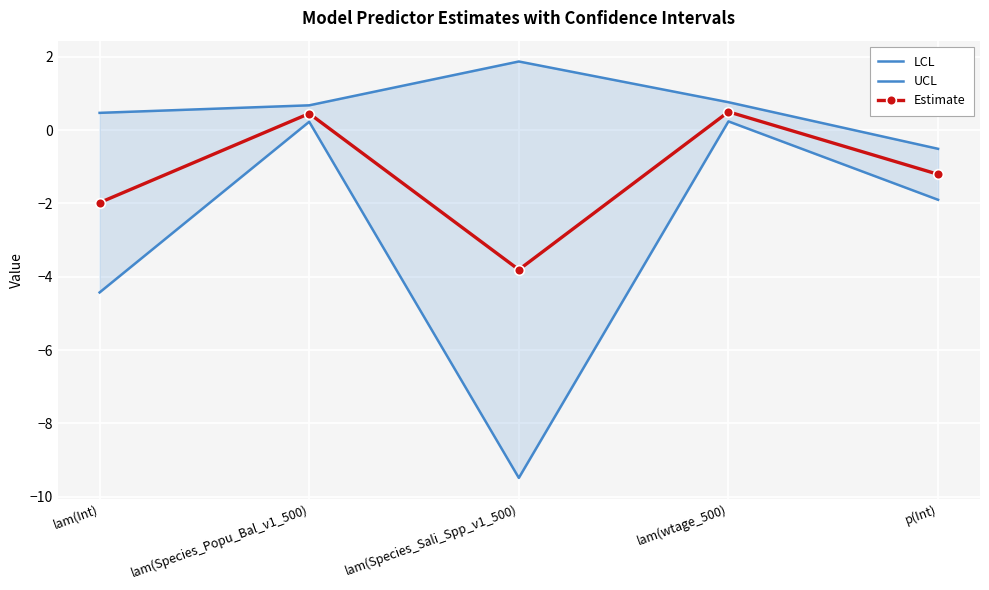

True or false: UCL has more than 2 points higher than both neighbors.

False